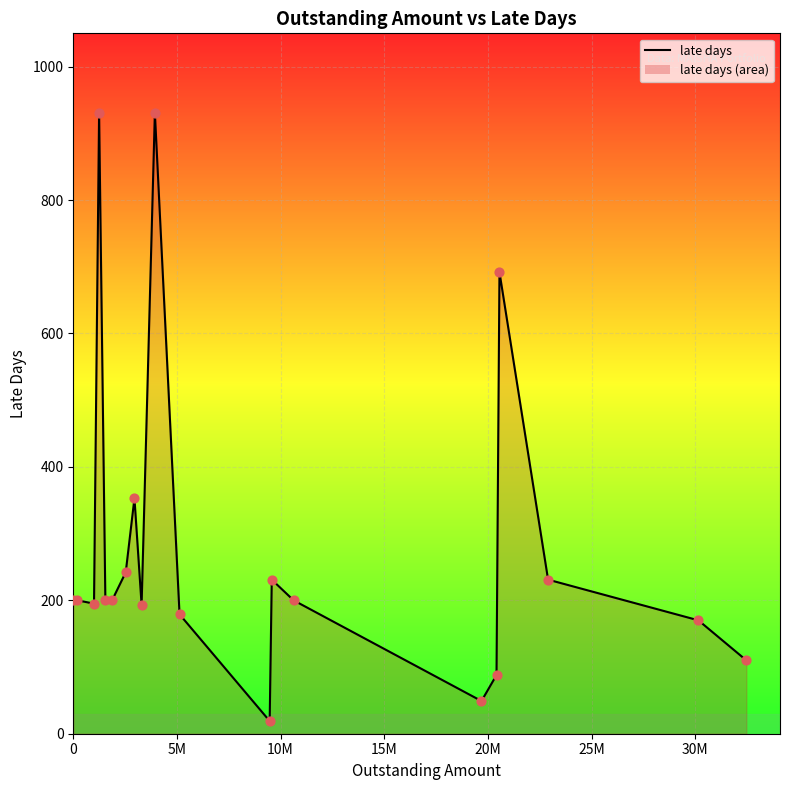

What is the difference between the maximum and minimum values?

912